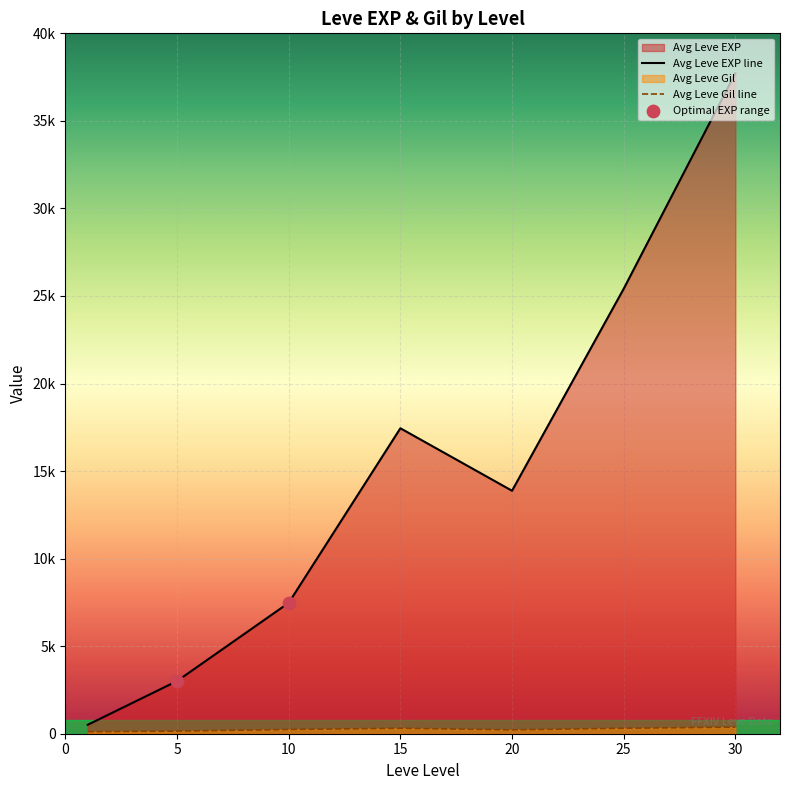

At which category is the sum across all series the highest?

30